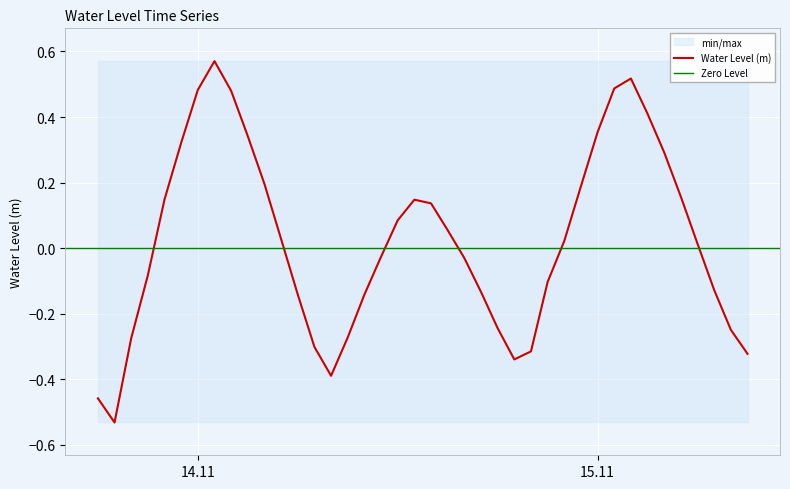

What is the smallest value displayed?

-0.5